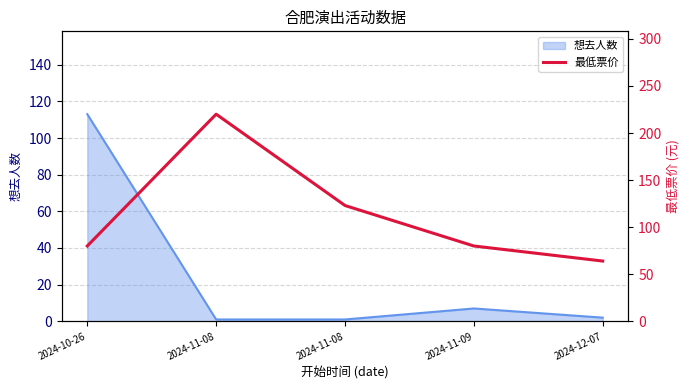

True or false: the data has more than 1 interior local peaks.

False